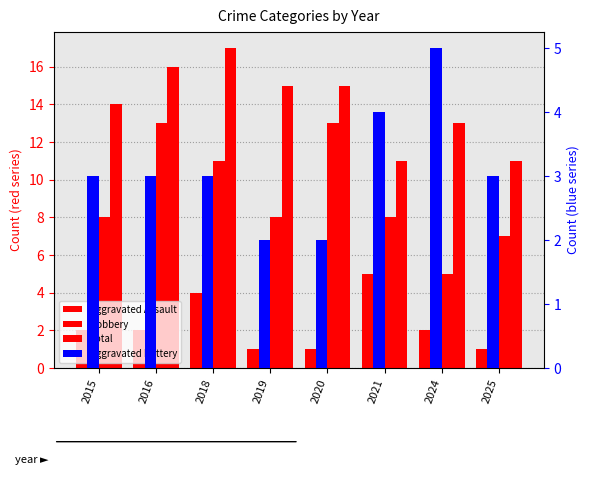

Where is Total nearest to the value 14?

2015